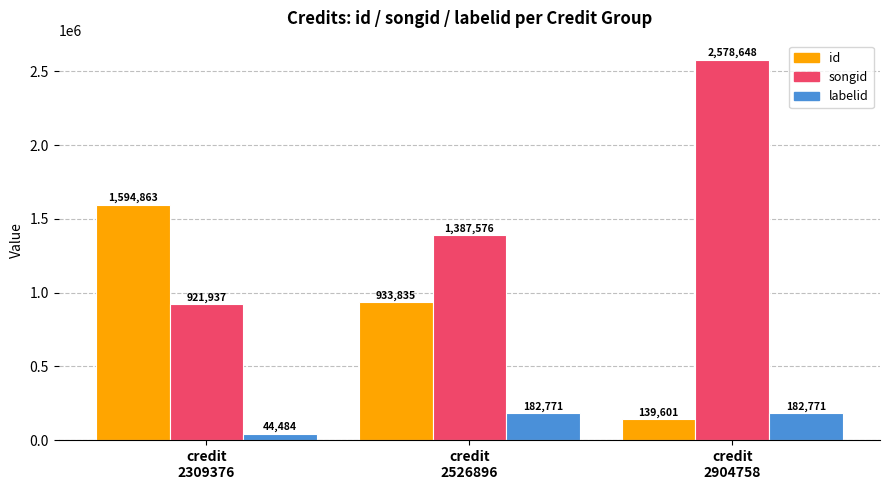

What is the difference between the maximum and minimum values in the labelid series?

138287